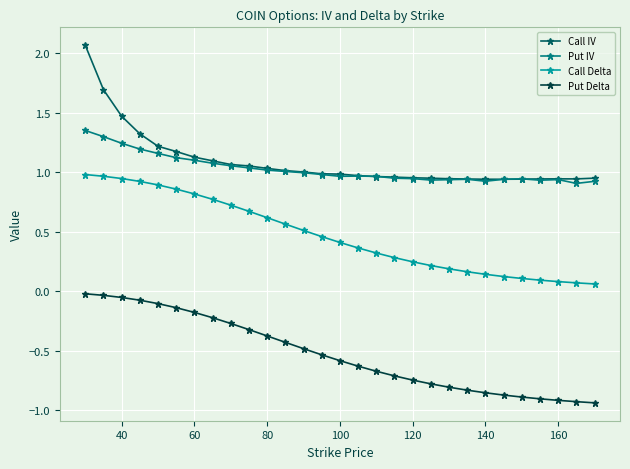

True or false: Call Delta and Put Delta cross at least once.

False